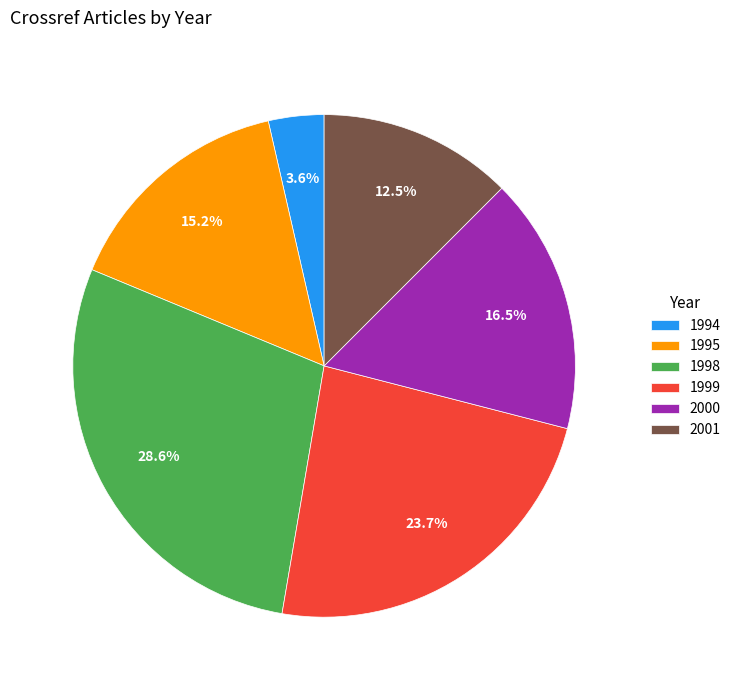

To the nearest percent, what portion does 1999 represent?

24%